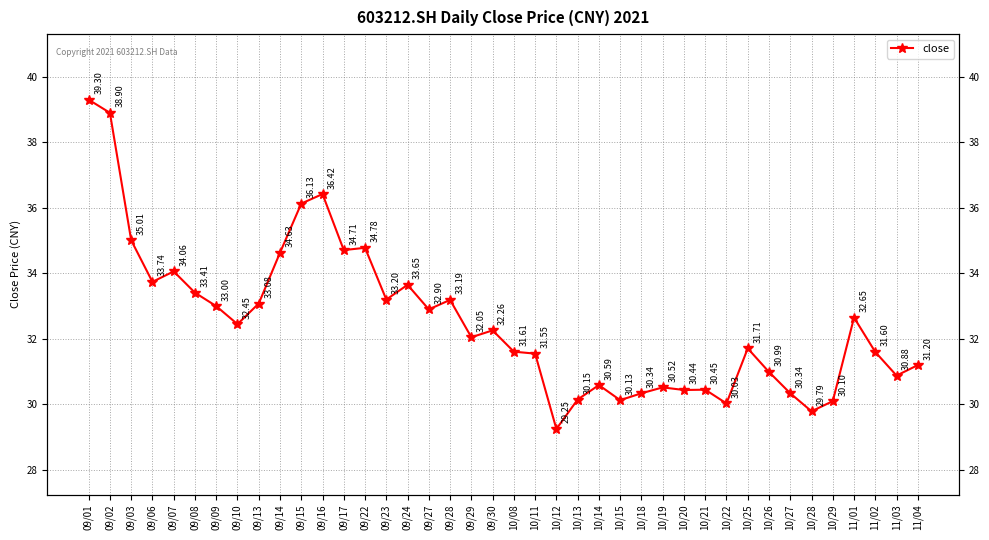

How many lines are shown in the chart?

1